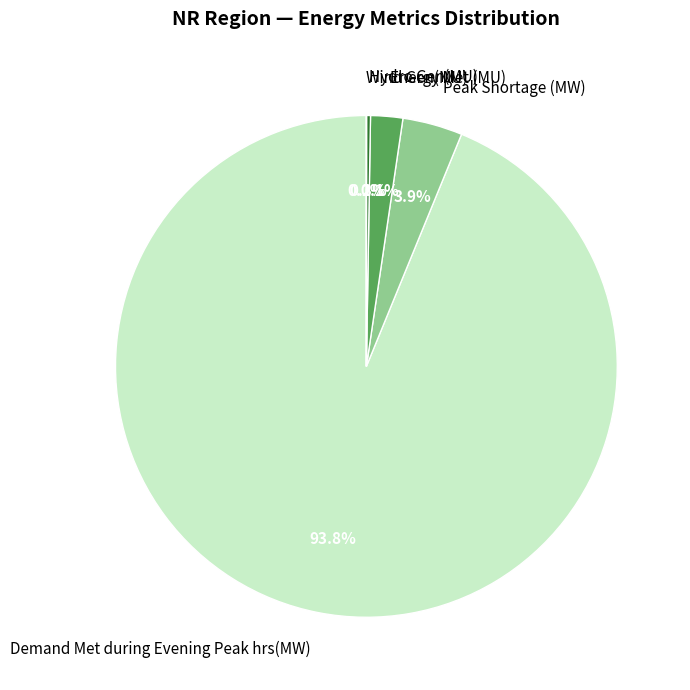

Does Demand Met during Evening Peak hrs(MW) account for over 50% of the chart?

Yes